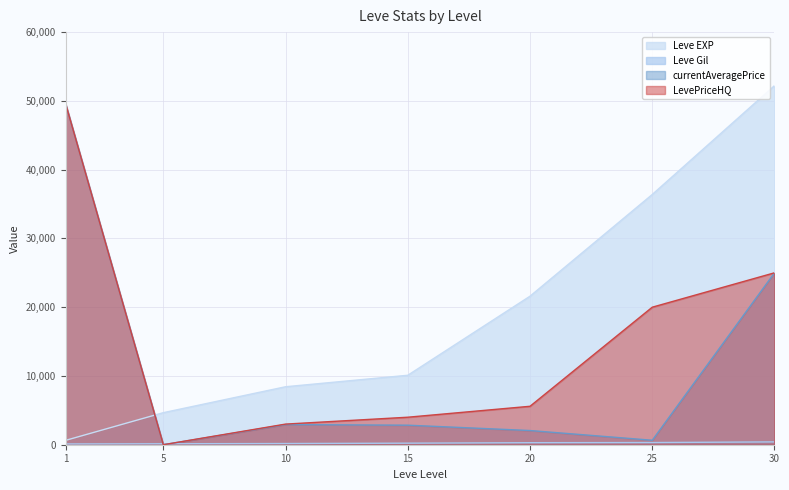

Is it true that LevePriceHQ equals 43960 at 30?

False